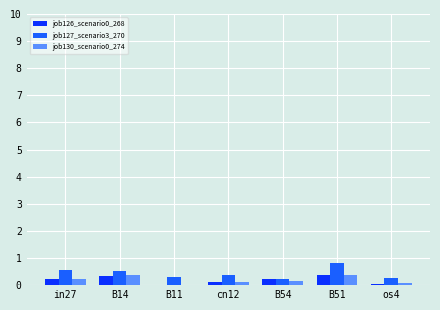

How many positive values does the job126_scenario0_268 series have?

6